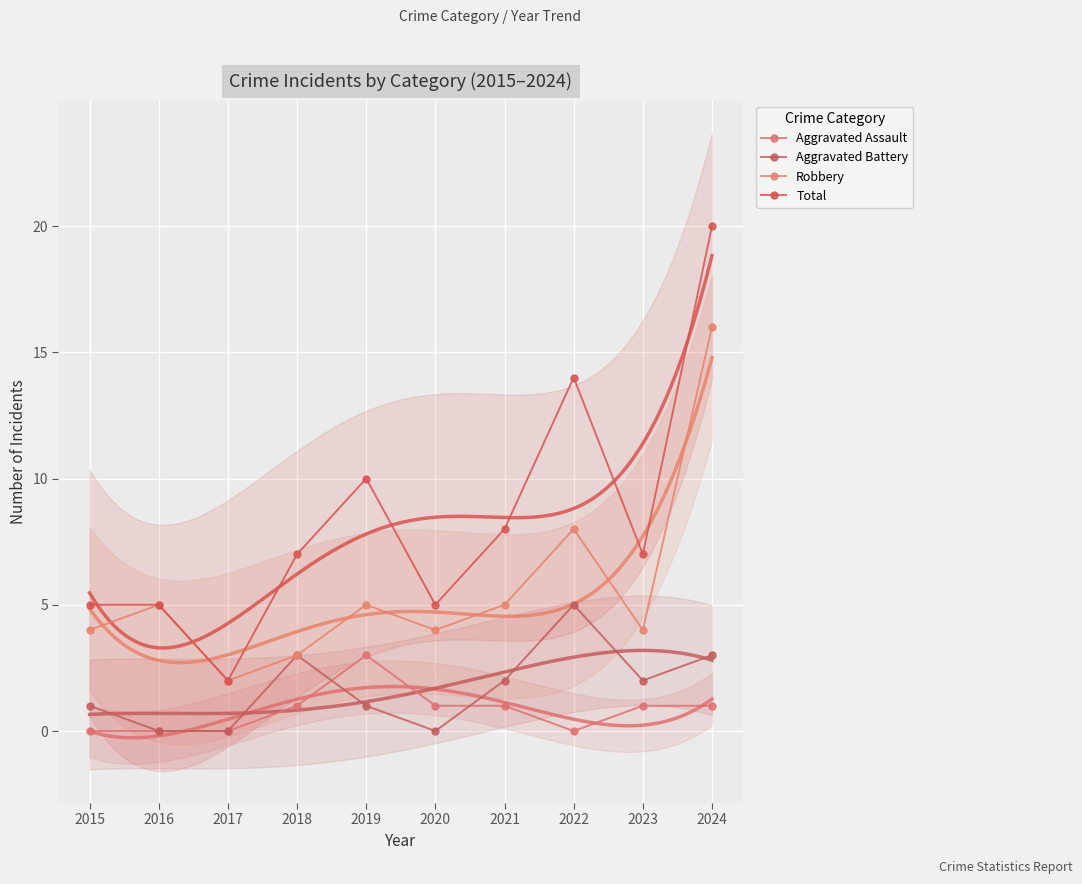

At which label does Aggravated Assault reach its minimum?

2015